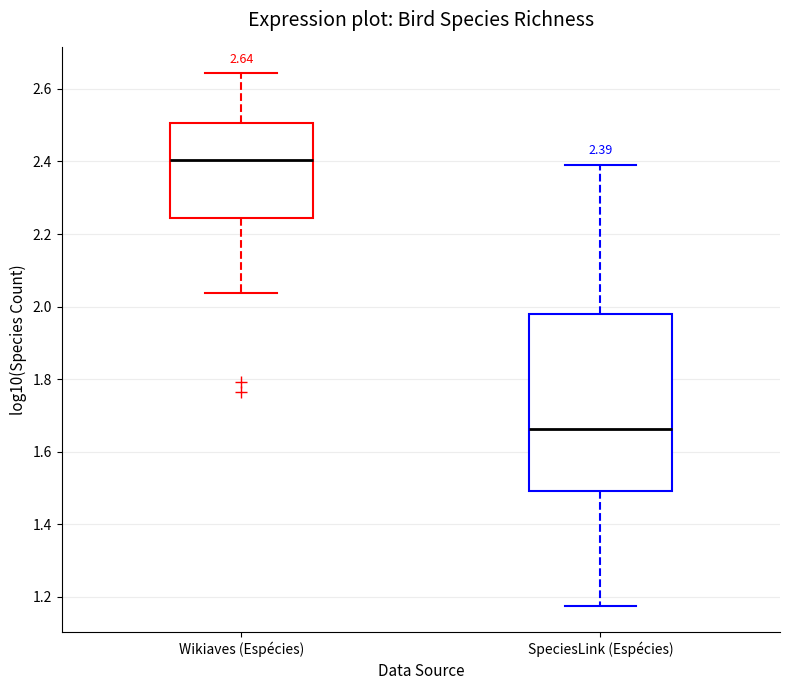

Which box is the tallest, from its lower edge to its upper edge?

SpeciesLink (Espécies)